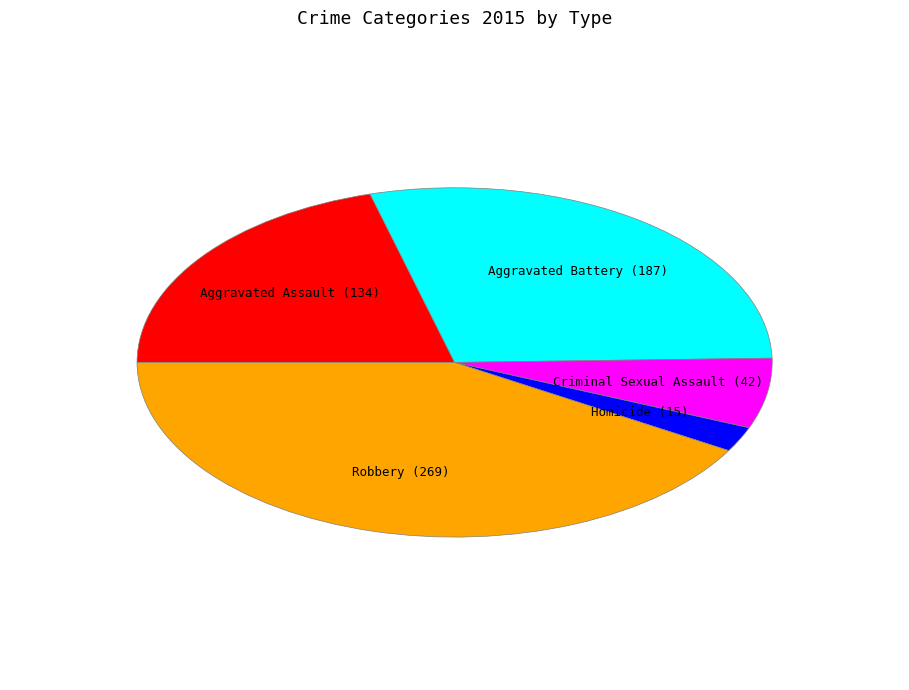

Does any single category account for the majority?

No